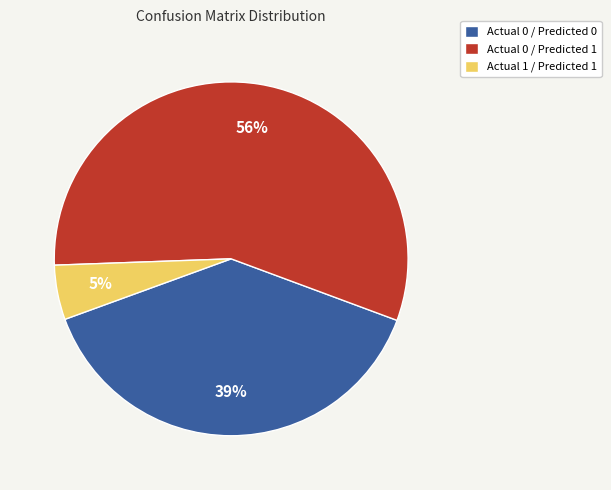

Rank the categories by value from lowest to highest.

Actual 1 / Predicted 1, Actual 0 / Predicted 0, Actual 0 / Predicted 1